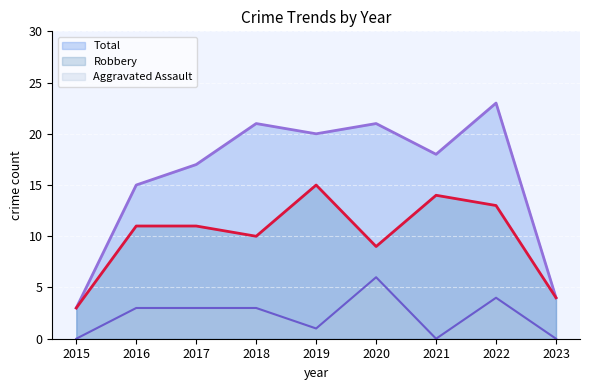

How many lines are shown in the chart?

3